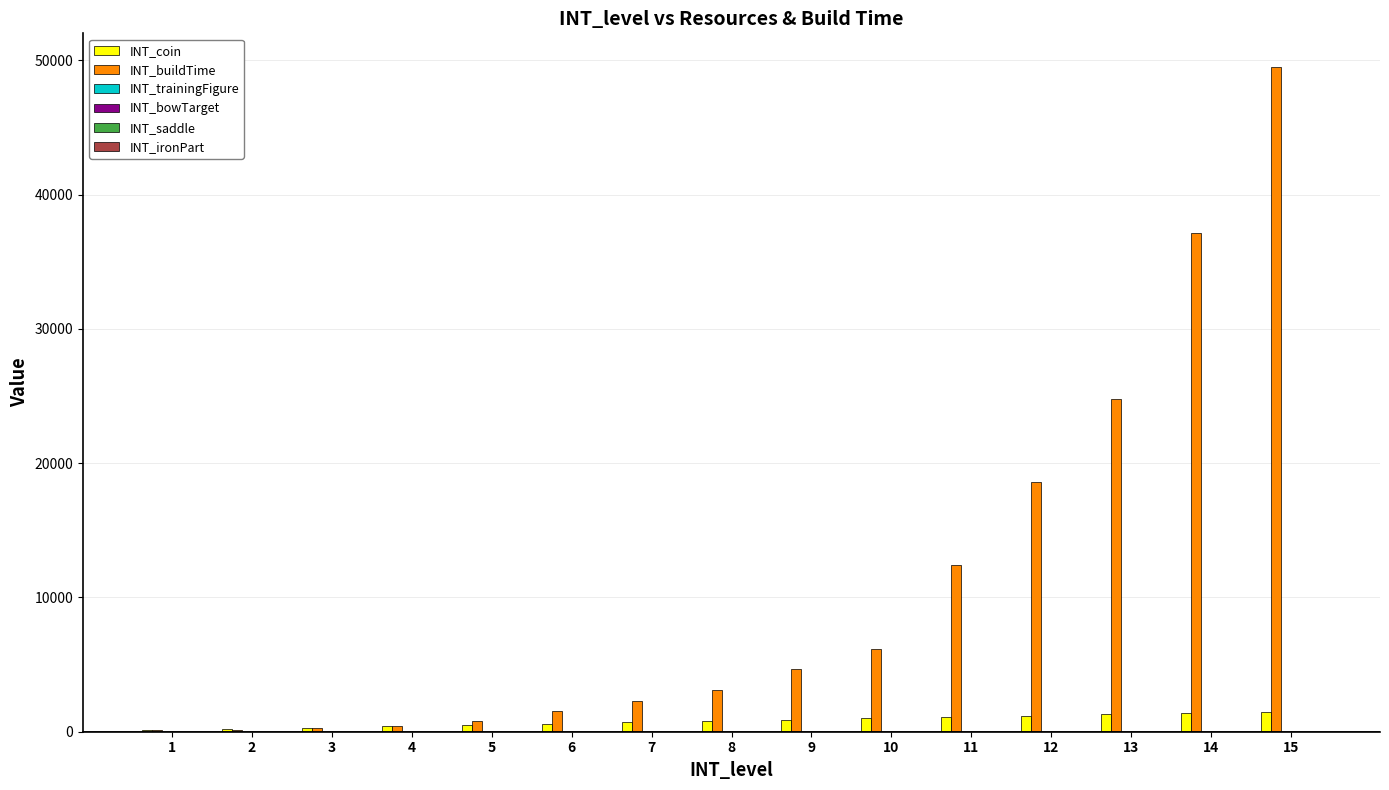

What is the sum of all INT_buildTime values?

161913